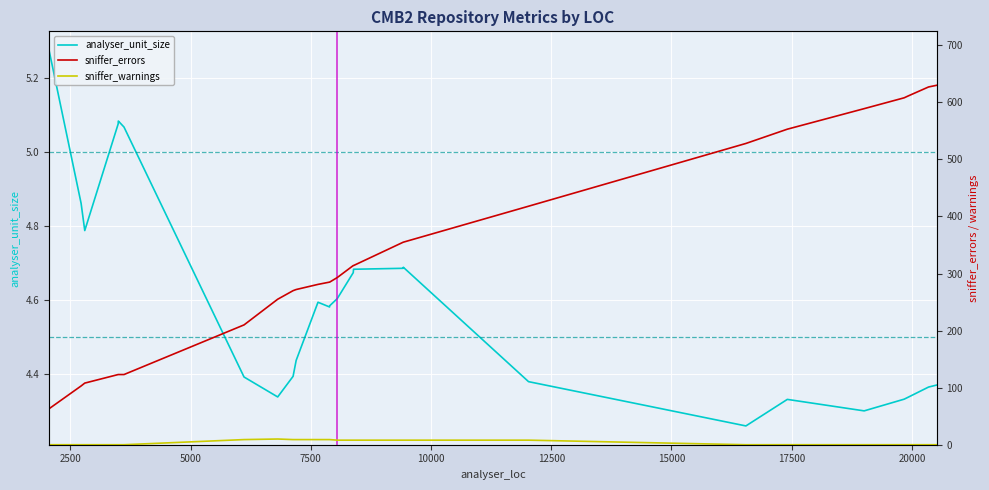

How many data points does each series have?

33